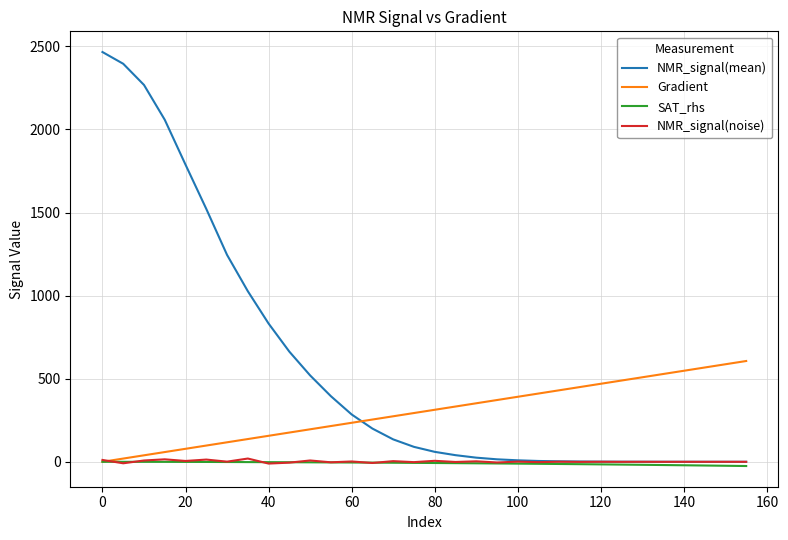

What is the maximum value shown in the chart?

2466.1